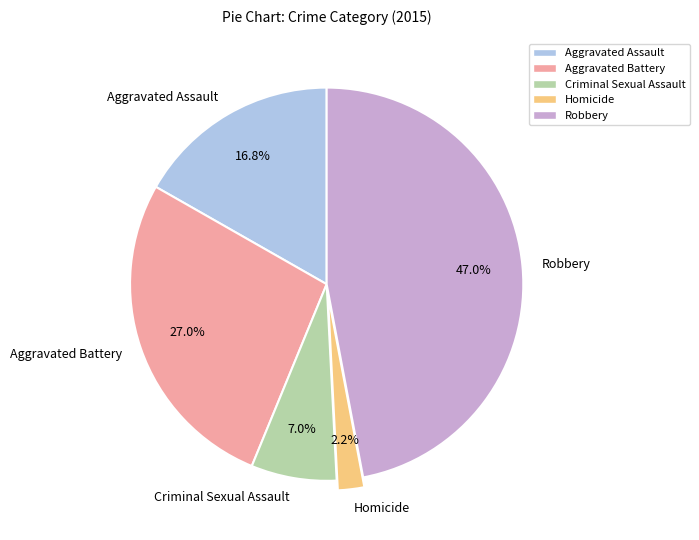

Does any single category account for the majority?

No